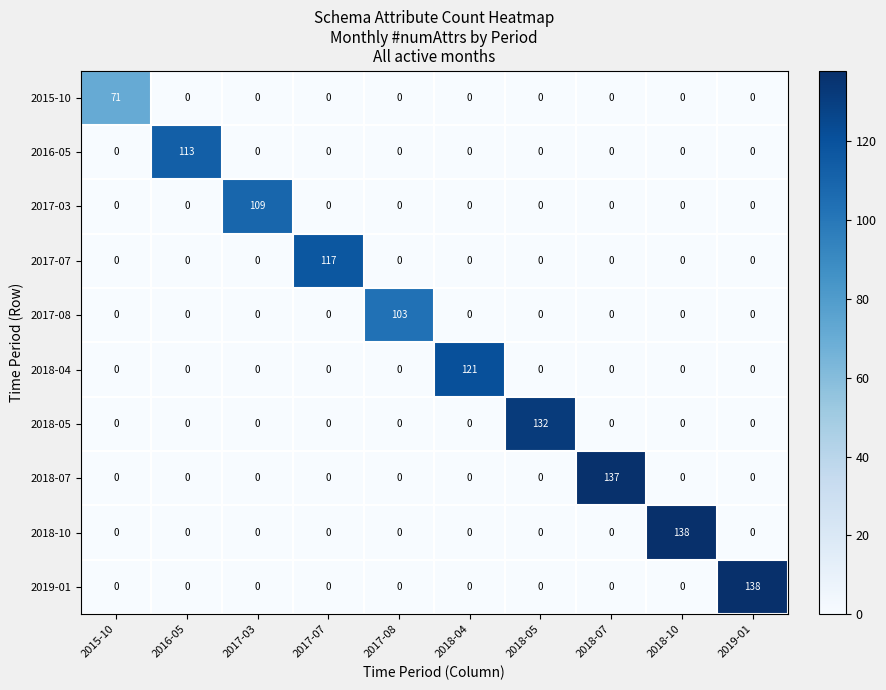

The 2015-10 series shows 23 at 2018-07. True or false?

False